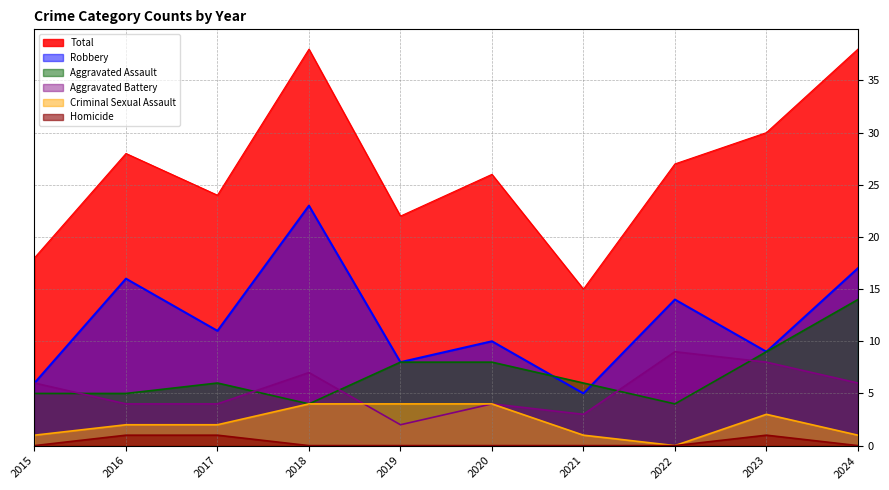

Reading left to right, list all the values displayed in this chart.

Aggravated Assault: 2015=5	2016=5	2017=6	2018=4	2019=8	2020=8	2021=6	2022=4	2023=9	2024=14
Aggravated Battery: 2015=6	2016=4	2017=4	2018=7	2019=2	2020=4	2021=3	2022=9	2023=8	2024=6
Criminal Sexual Assault: 2015=1	2016=2	2017=2	2018=4	2019=4	2020=4	2021=1	2022=0	2023=3	2024=1
Homicide: 2015=0	2016=1	2017=1	2018=0	2019=0	2020=0	2021=0	2022=0	2023=1	2024=0
Robbery: 2015=6	2016=16	2017=11	2018=23	2019=8	2020=10	2021=5	2022=14	2023=9	2024=17
Total: 2015=18	2016=28	2017=24	2018=38	2019=22	2020=26	2021=15	2022=27	2023=30	2024=38